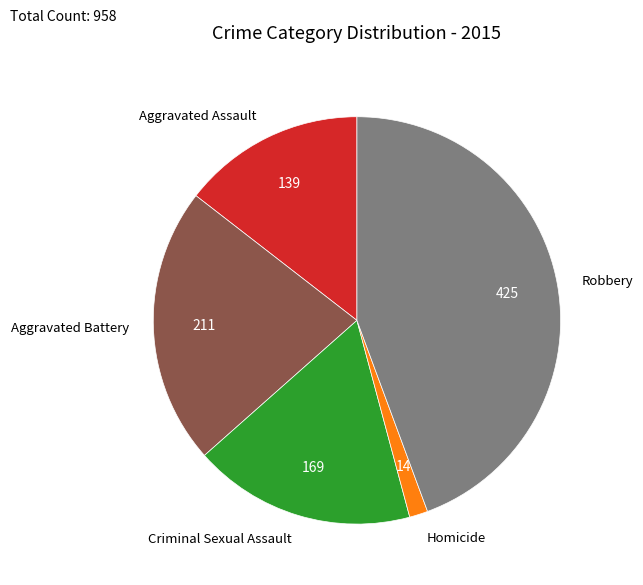

Do Aggravated Battery and Aggravated Assault together represent more than half of the pie?

No